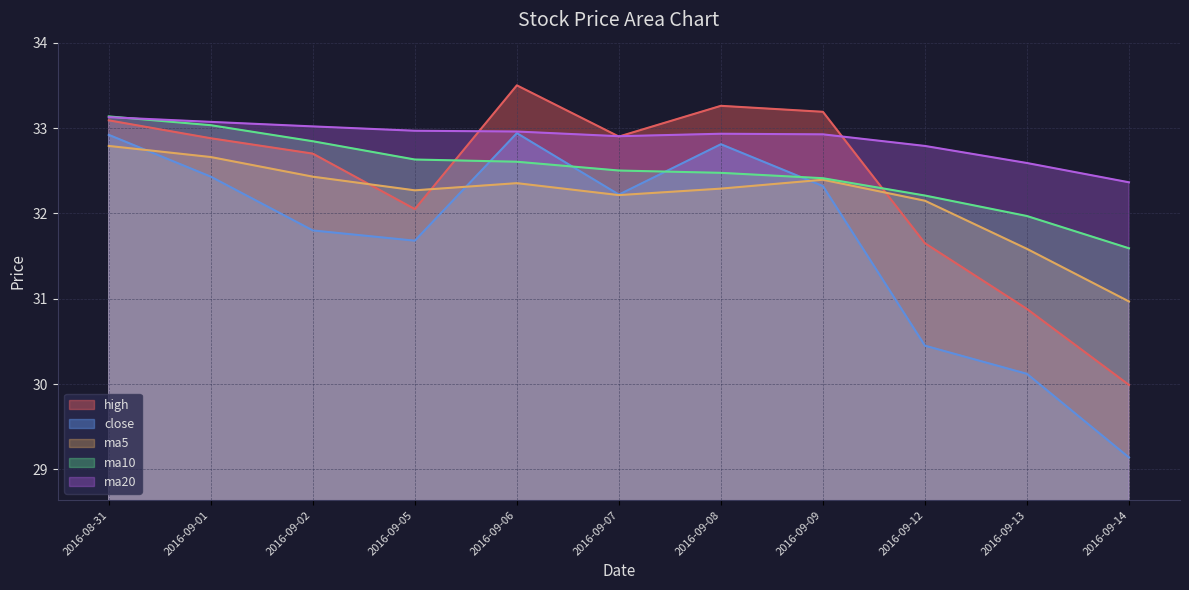

Reading left to right, transcribe all the data shown in this chart.

high: 33.1	32.9	32.7	32.0	33.5	32.9	33.3	33.2	31.6	30.9	30.0
close: 32.9	32.4	31.8	31.7	32.9	32.2	32.8	32.3	30.4	30.1	29.1
ma5: 32.8	32.7	32.4	32.3	32.4	32.2	32.3	32.4	32.1	31.6	31.0
ma10: 33.1	33.0	32.8	32.6	32.6	32.5	32.5	32.4	32.2	32.0	31.6
ma20: 33.1	33.1	33.0	33.0	33.0	32.9	32.9	32.9	32.8	32.6	32.4